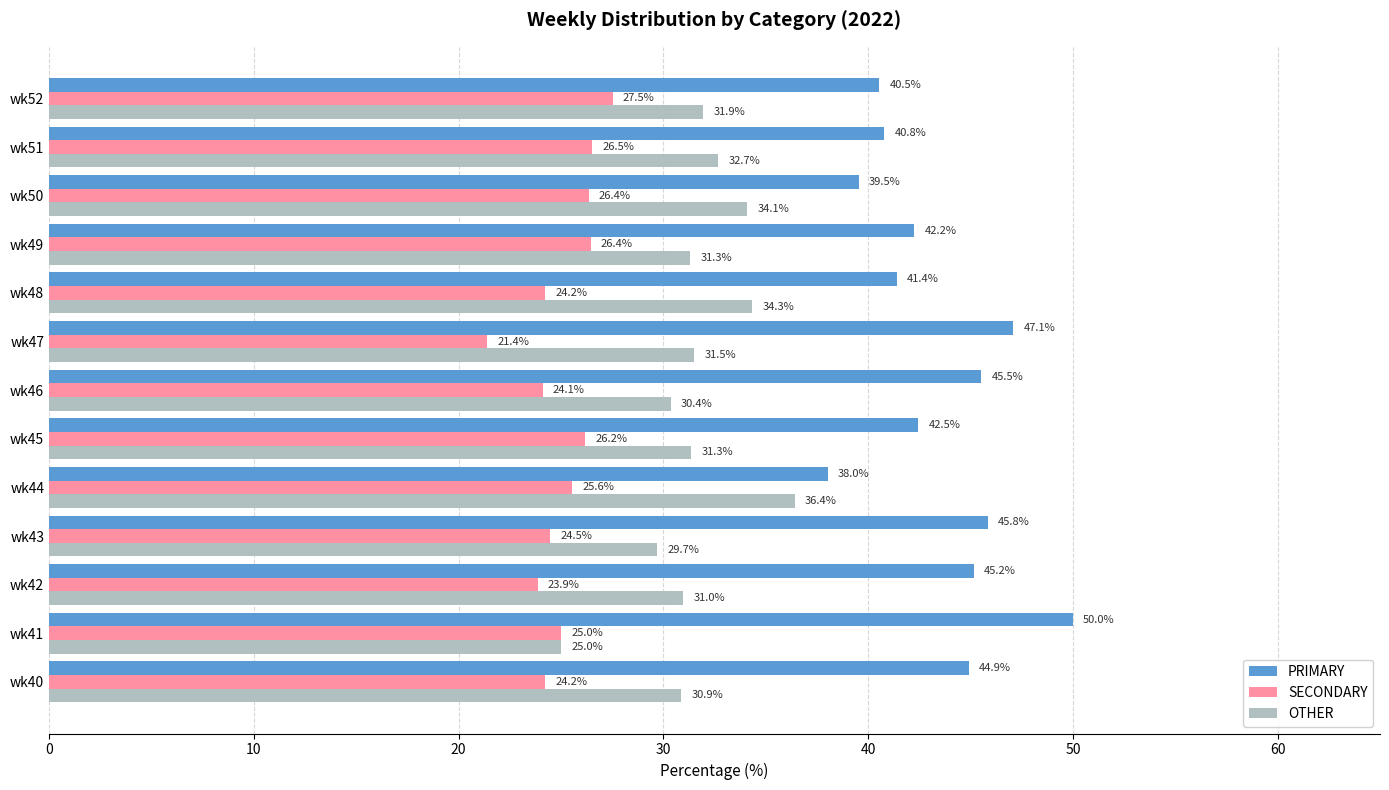

At wk51, list the series in order from largest to smallest.

PRIMARY, OTHER, SECONDARY